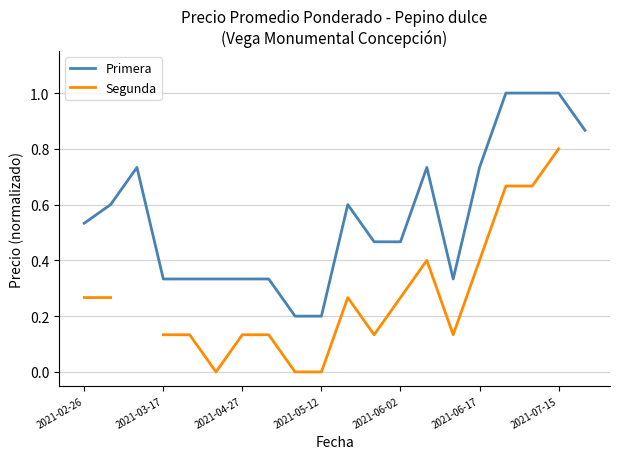

True or false: Primera has a value of 1.0 at 16.

True